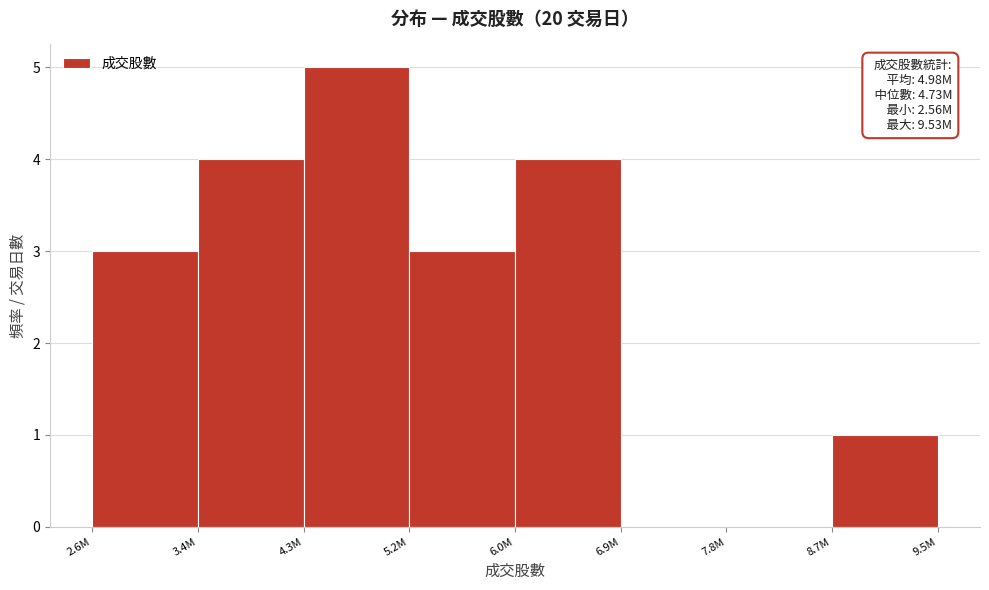

Reading left to right, transcribe all the data shown in this chart.

2.6M=3	3.4M=4	4.3M=5	5.2M=3	6.0M=4	6.9M=0	7.8M=0	8.7M=1